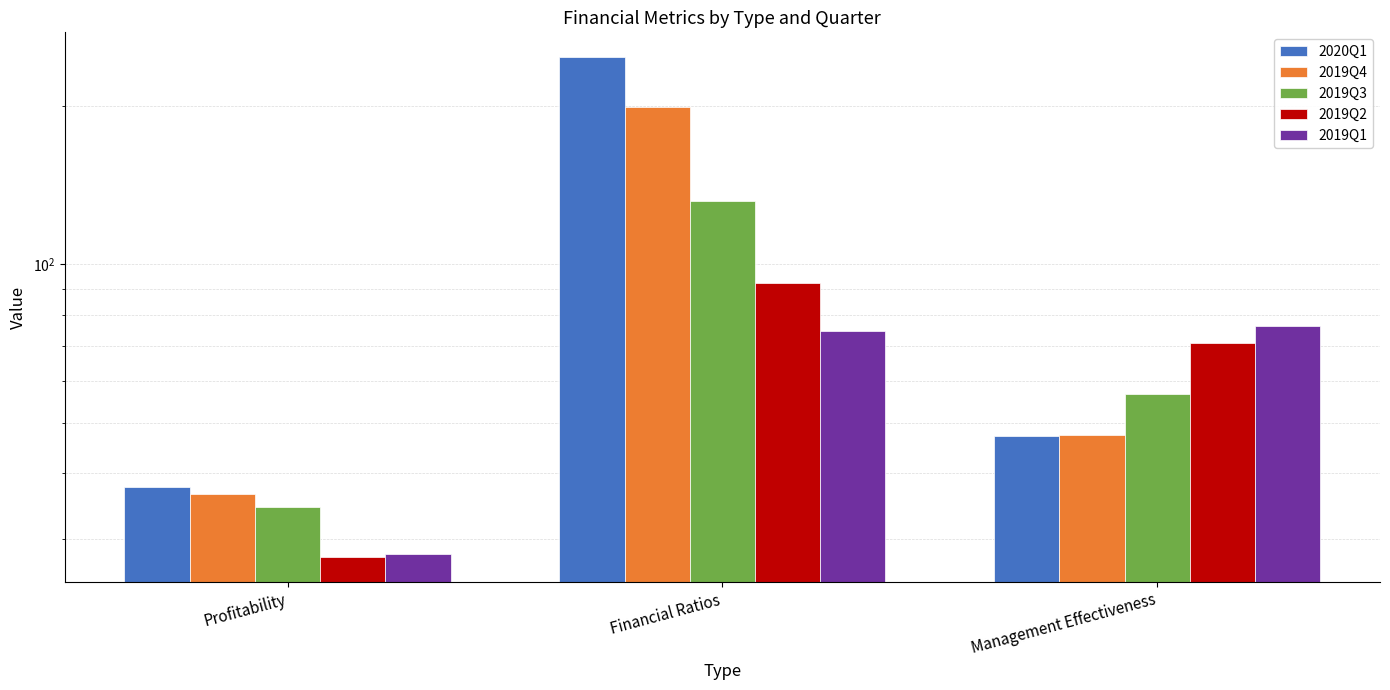

Reading right to left, what are all the values shown in this chart?

2020Q1: 47.1	248.1	37.7
2019Q4: 47.4	199.1	36.6
2019Q3: 56.6	132.2	34.5
2019Q2: 70.9	92.1	27.7
2019Q1: 76.3	74.8	28.1